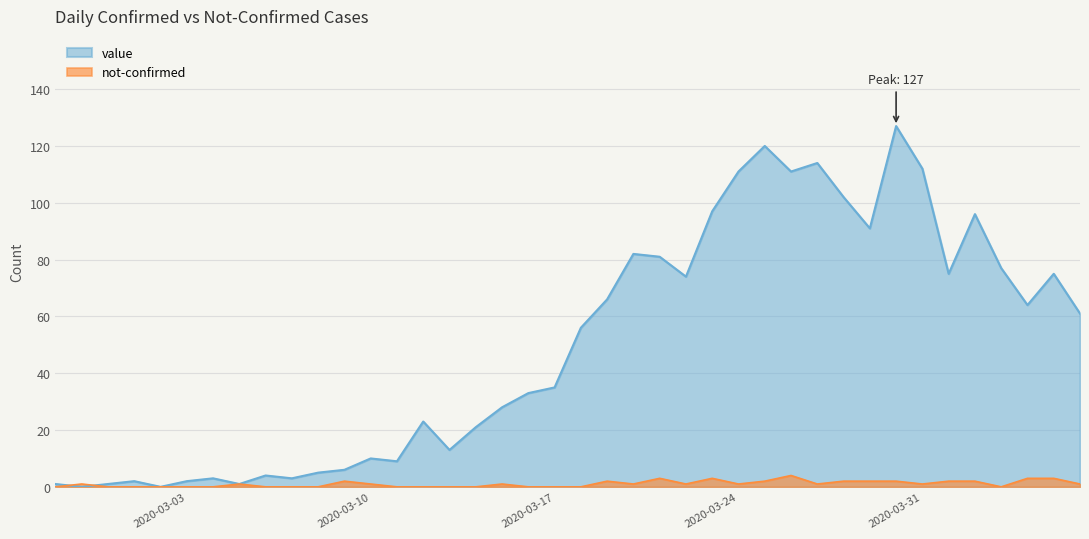

Reading left to right, transcribe all the data shown in this chart.

value: 1	0	1	2	0	2	3	1	4	3	5	6	10	9	23	13	21	28	33	35	56	66	82	81	74	97	111	120	111	114	102	91	127	112	75	96	77	64	75	61
not-confirmed: 0	1	0	0	0	0	0	1	0	0	0	2	1	0	0	0	0	1	0	0	0	2	1	3	1	3	1	2	4	1	2	2	2	1	2	2	0	3	3	1